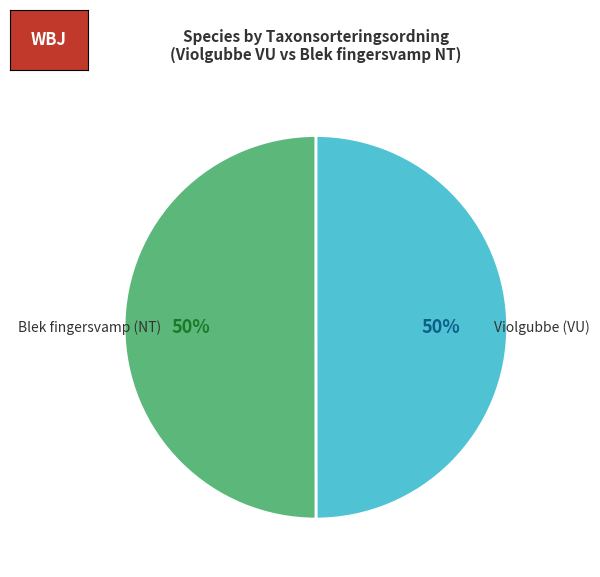

To the nearest percent, what is the difference between the largest and smallest slice percentages?

0%